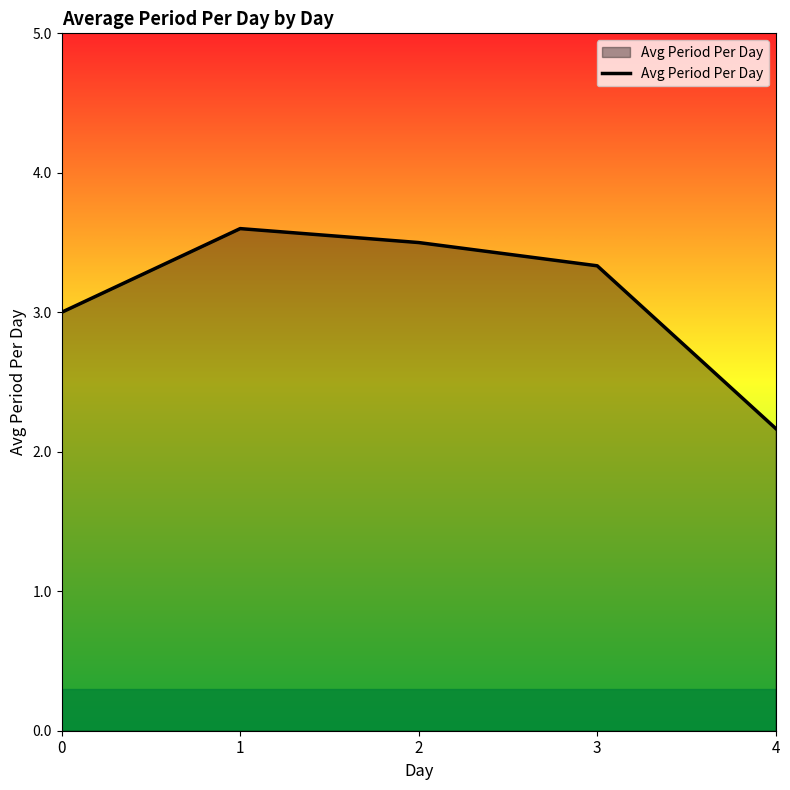

Rank the categories by value from lowest to highest.

4, 0, 3, 2, 1